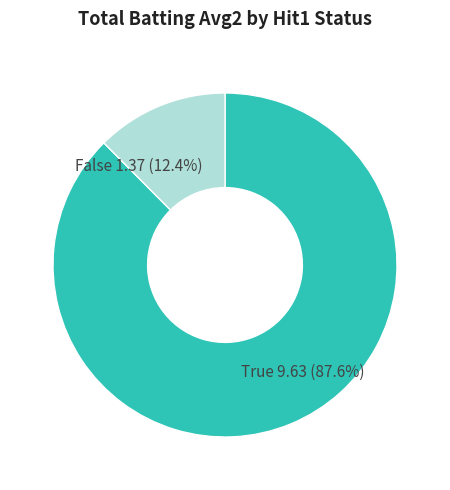

Does any single category account for the majority?

Yes